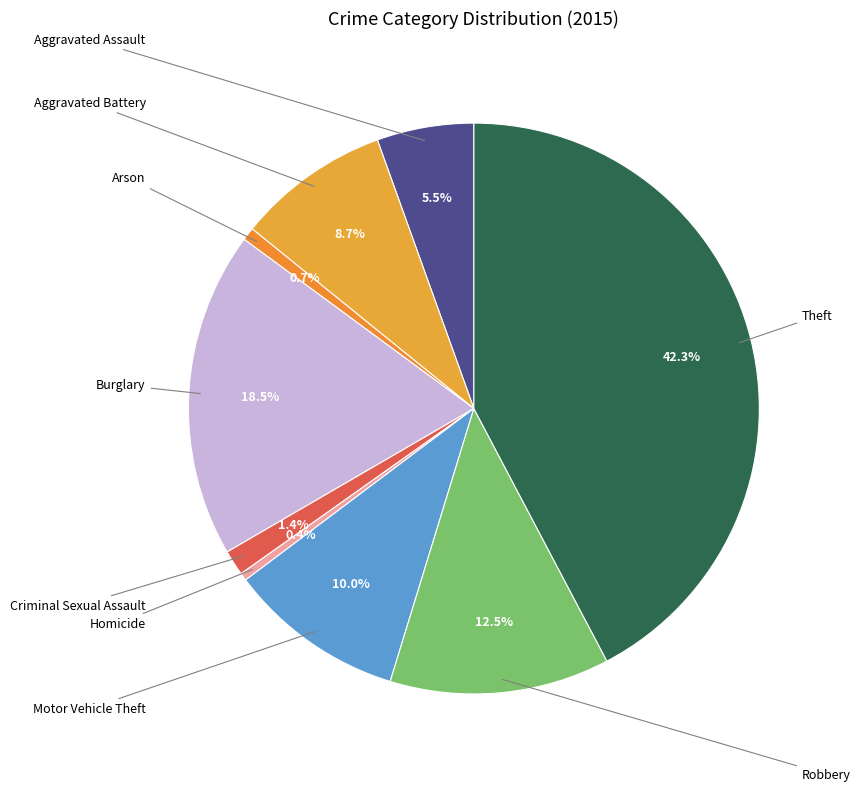

Which category has the smallest portion of the pie?

Homicide